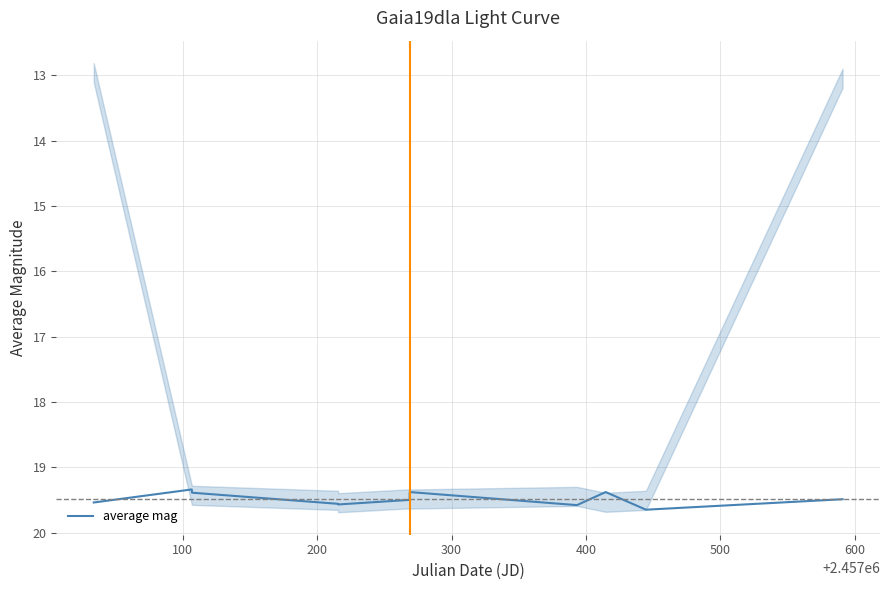

At which label is the value closest to 19?

100